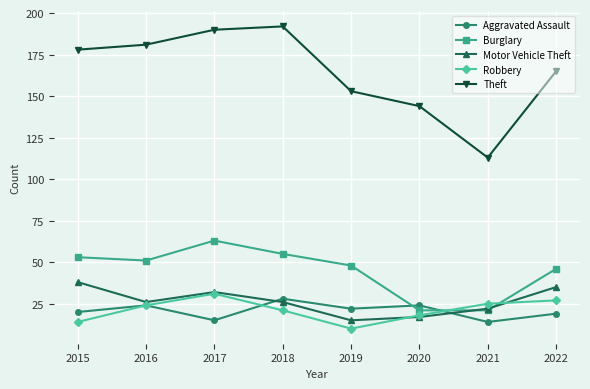

Read the Robbery value at 2015.

14